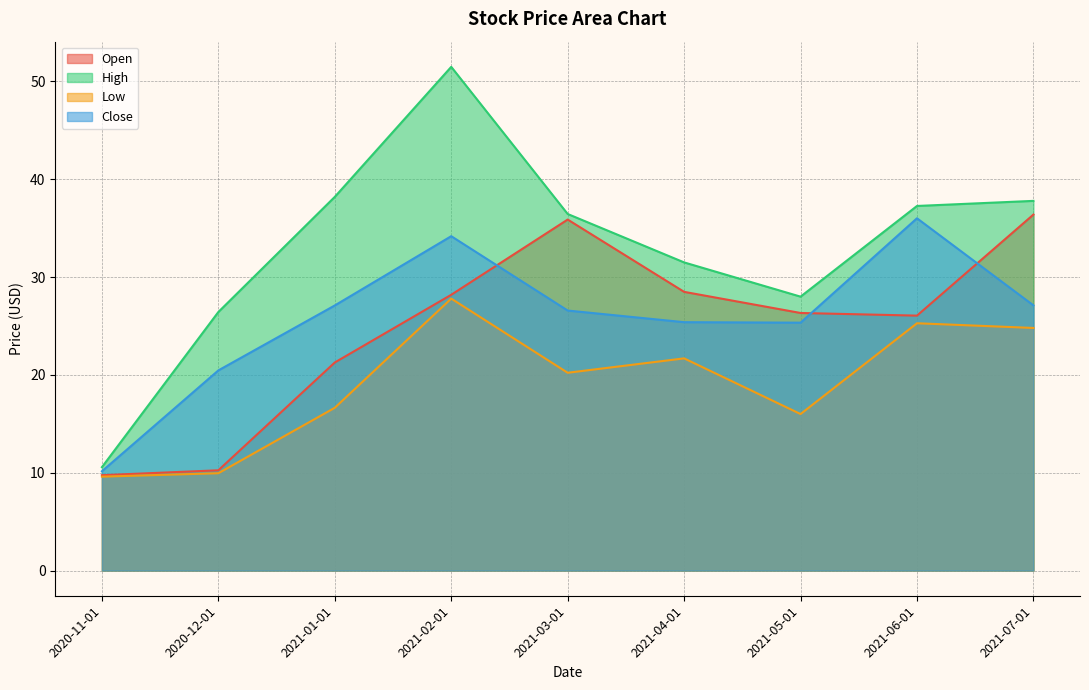

Rank the series by their maximum value, from highest to lowest.

High, Open, Close, Low